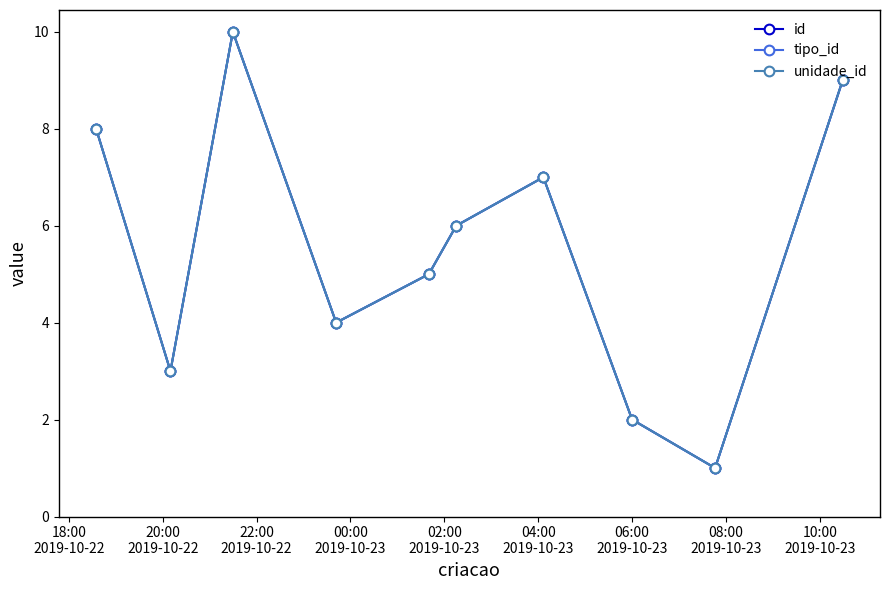

True or false: tipo_id and id intersect in this chart.

False